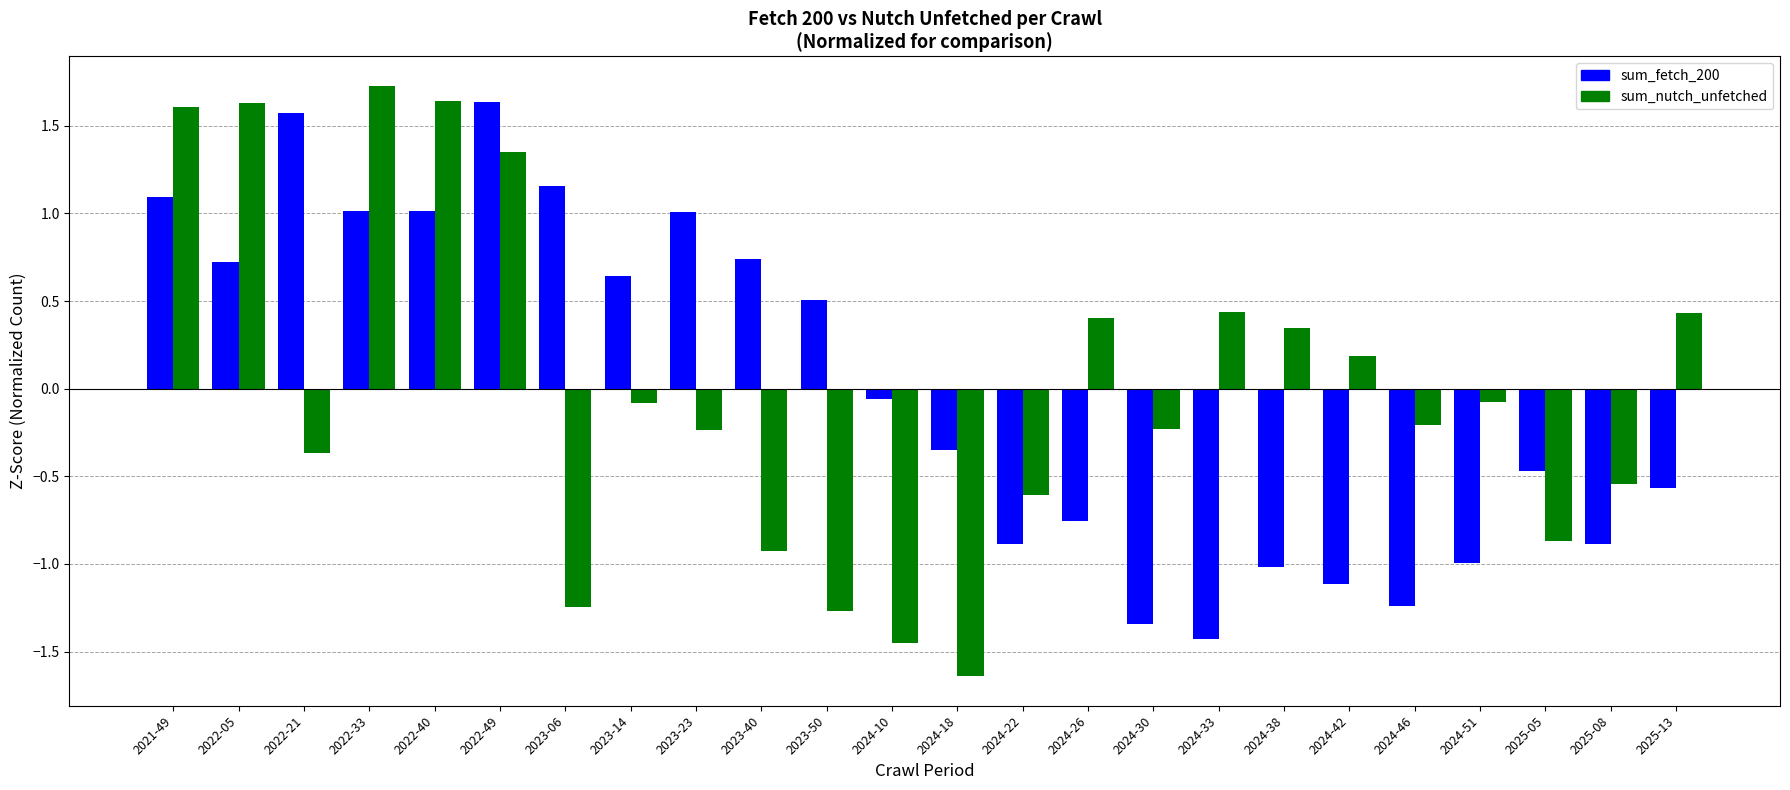

What position from the left is 2024-33?

17